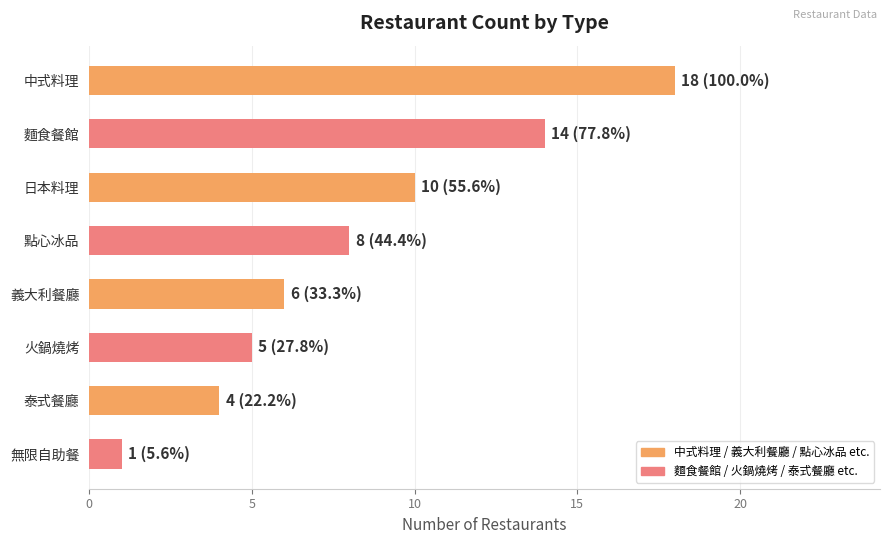

Reading top to bottom, what are all the values shown in this chart?

中式料理=18	麵食餐館=14	日本料理=10	點心冰品=8	義大利餐廳=6	火鍋燒烤=5	泰式餐廳=4	無限自助餐=1